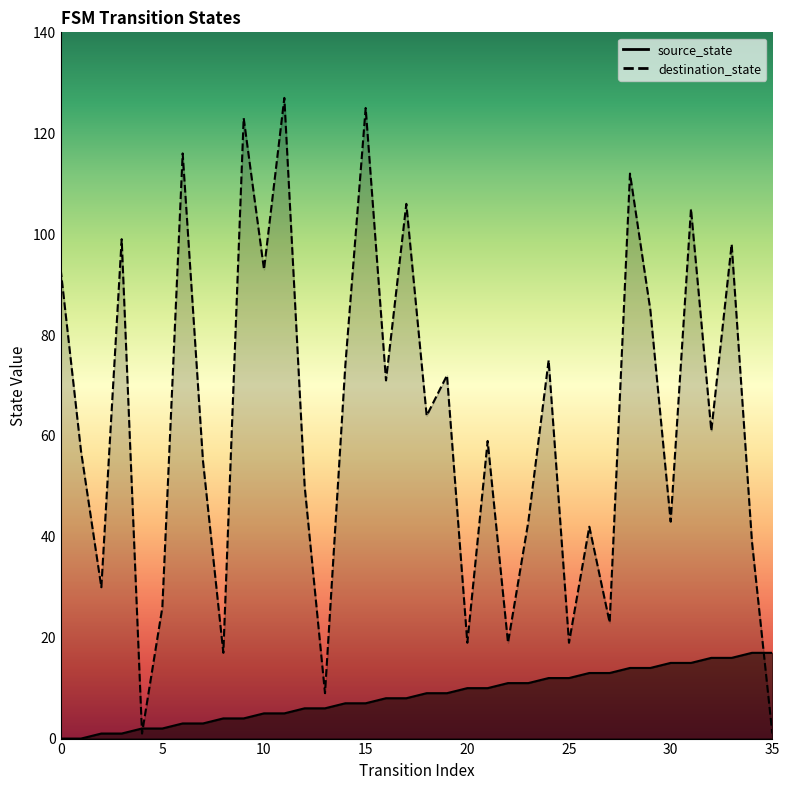

At which category does the chart reach its peak across all series?

11